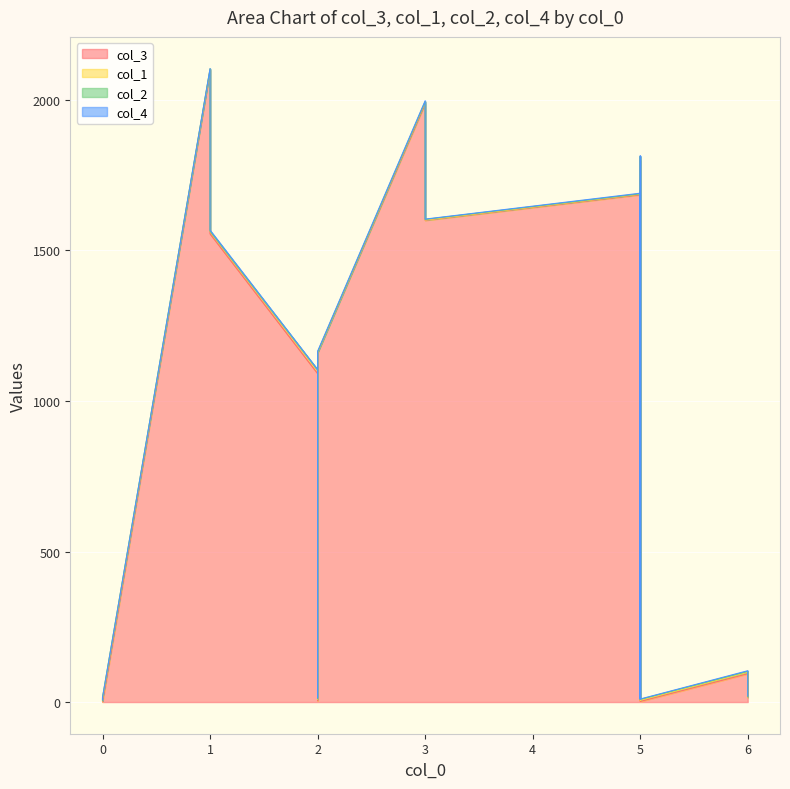

What is the sum of all col_3 values?

13143